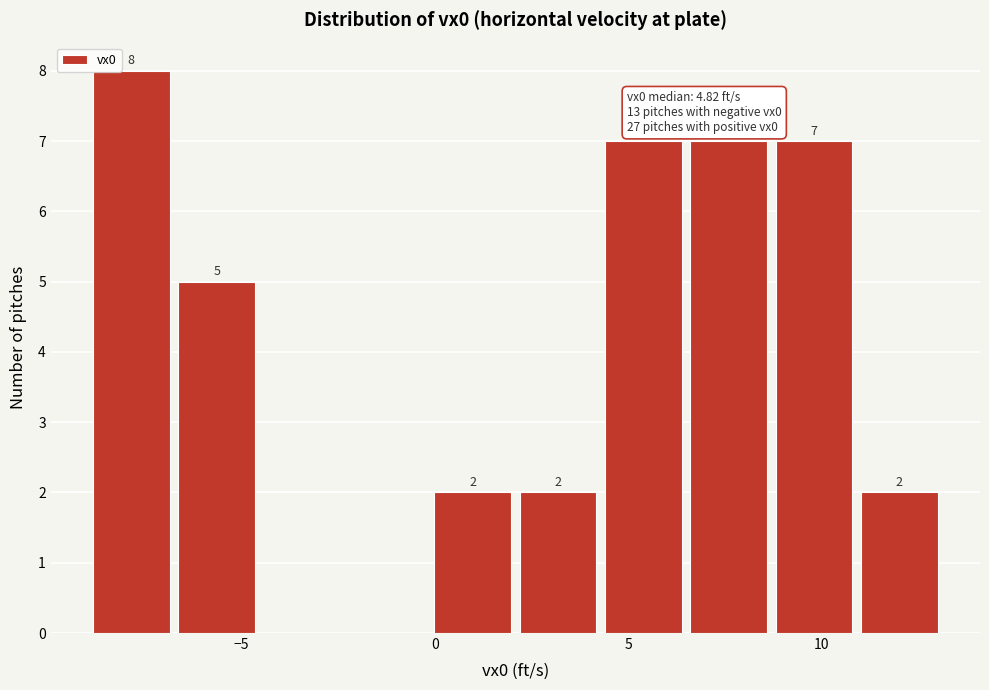

Over which range of the x-axis is the bar tallest?

-9.0 to -6.5